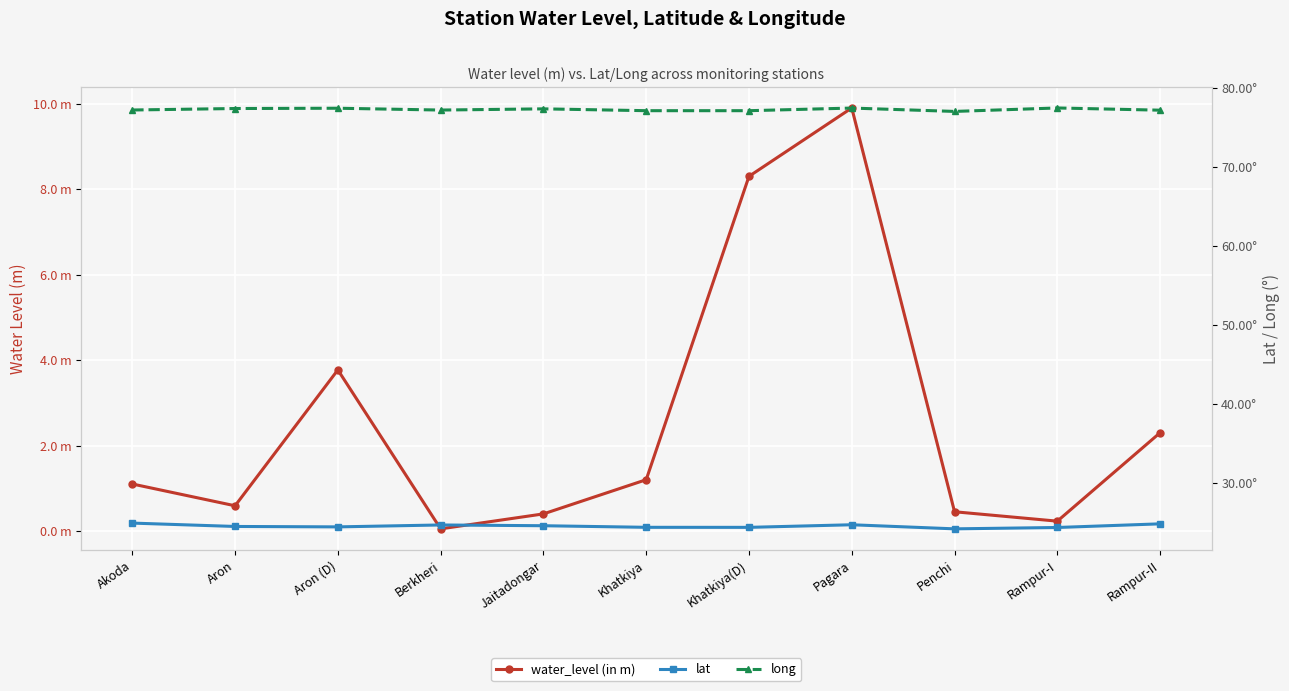

Reading left to right, extract all data points from this chart.

water_level (in m): 1.1	0.6	3.8	0.1	0.4	1.2	8.3	9.9	0.5	0.2	2.3
lat: 24.9	24.4	24.4	24.6	24.5	24.3	24.3	24.7	24.1	24.3	24.8
long: 77.2	77.4	77.4	77.2	77.3	77.1	77.1	77.4	77.0	77.4	77.2